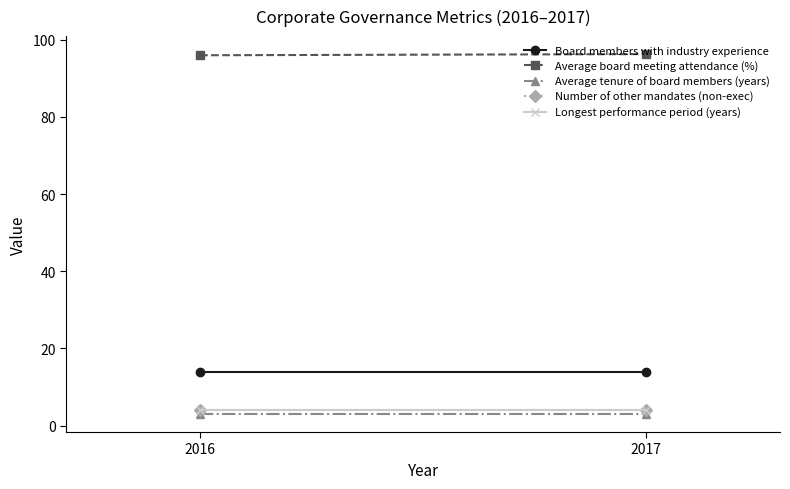

Where is Board members with industry experience nearest to the value 14?

2016